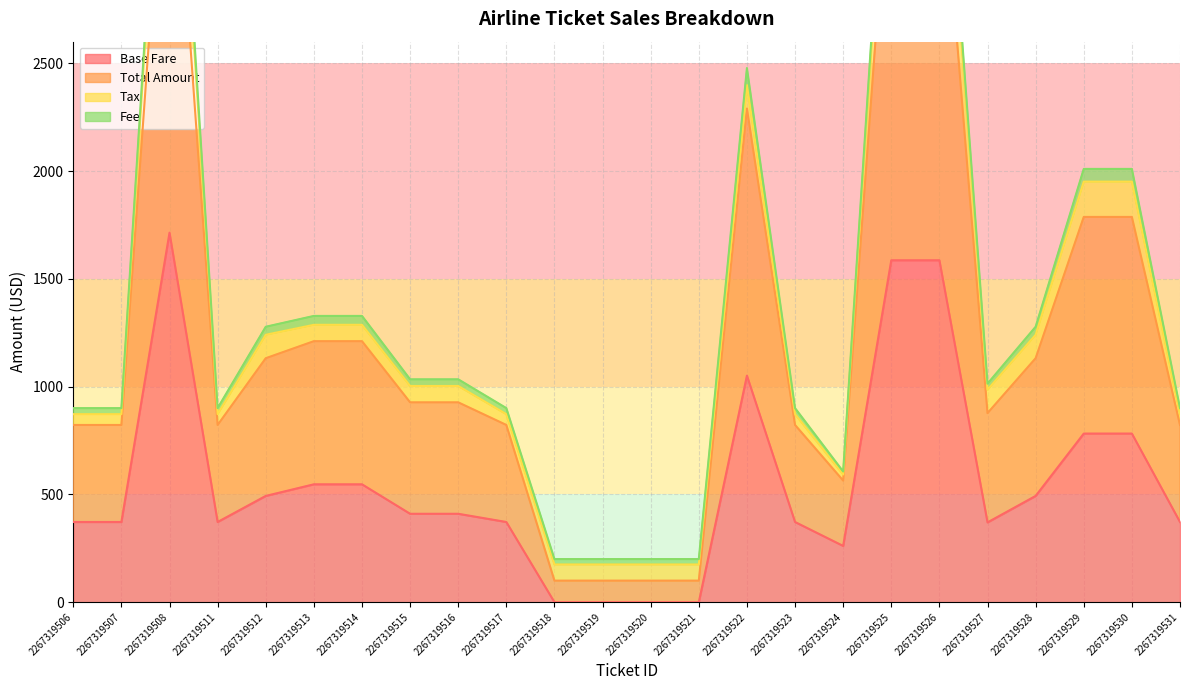

What is the sum of all Base Fare values?

13264.0